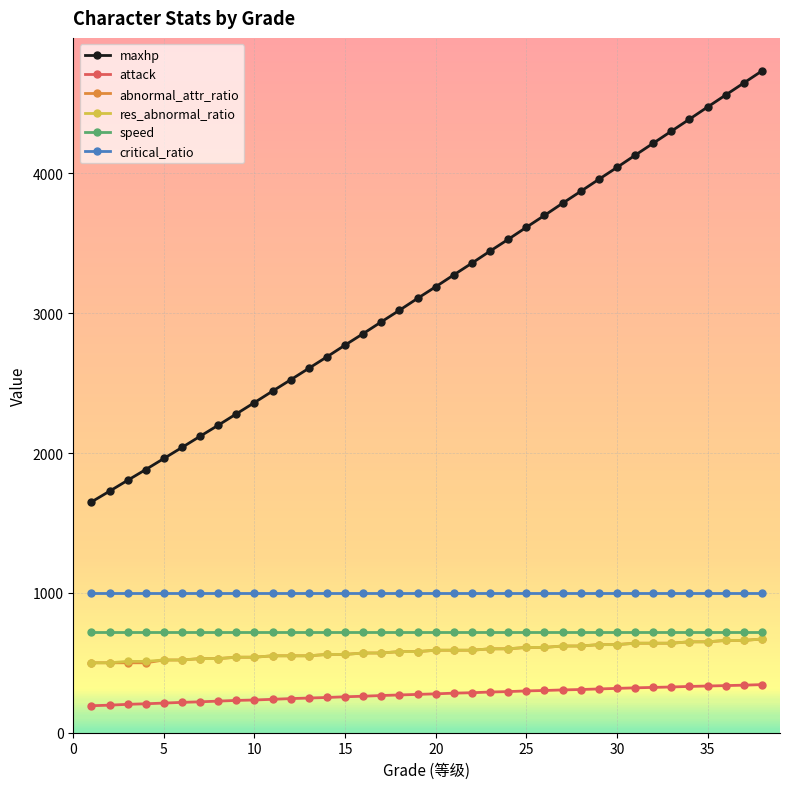

True or false: attack and critical_ratio cross at least once.

False